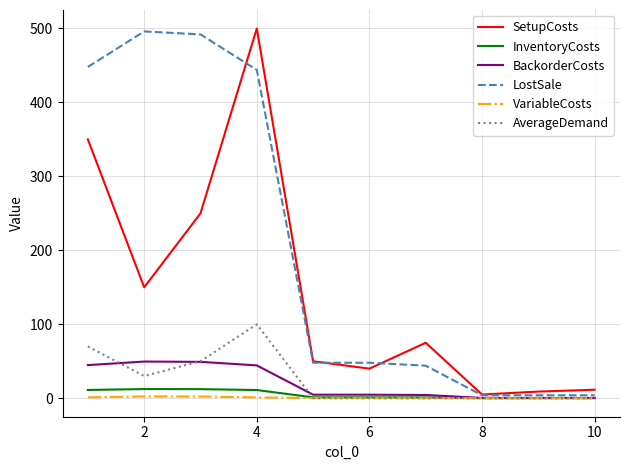

What is the maximum value for AverageDemand?

100.0